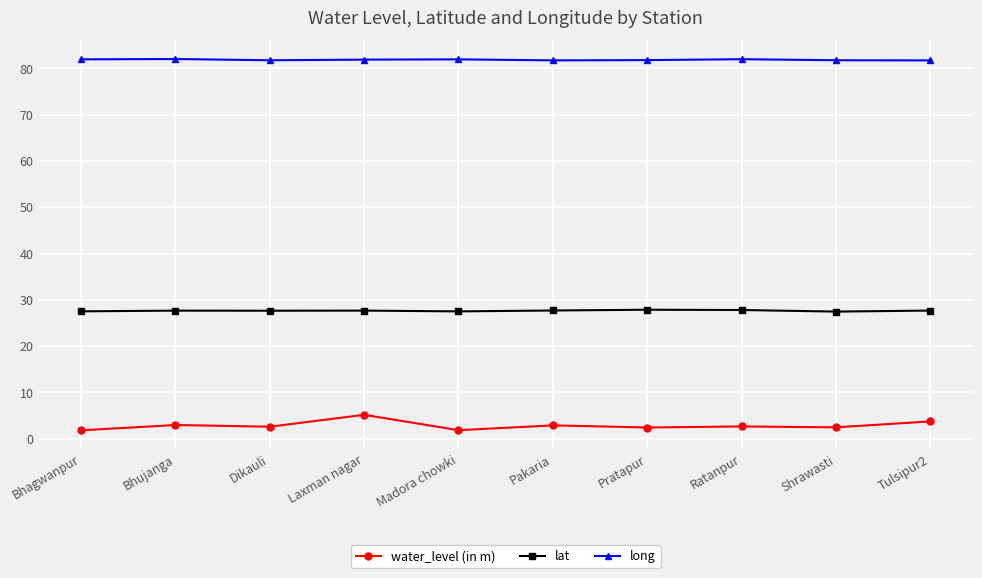

True or false: lat and water_level (in m) intersect in this chart.

False